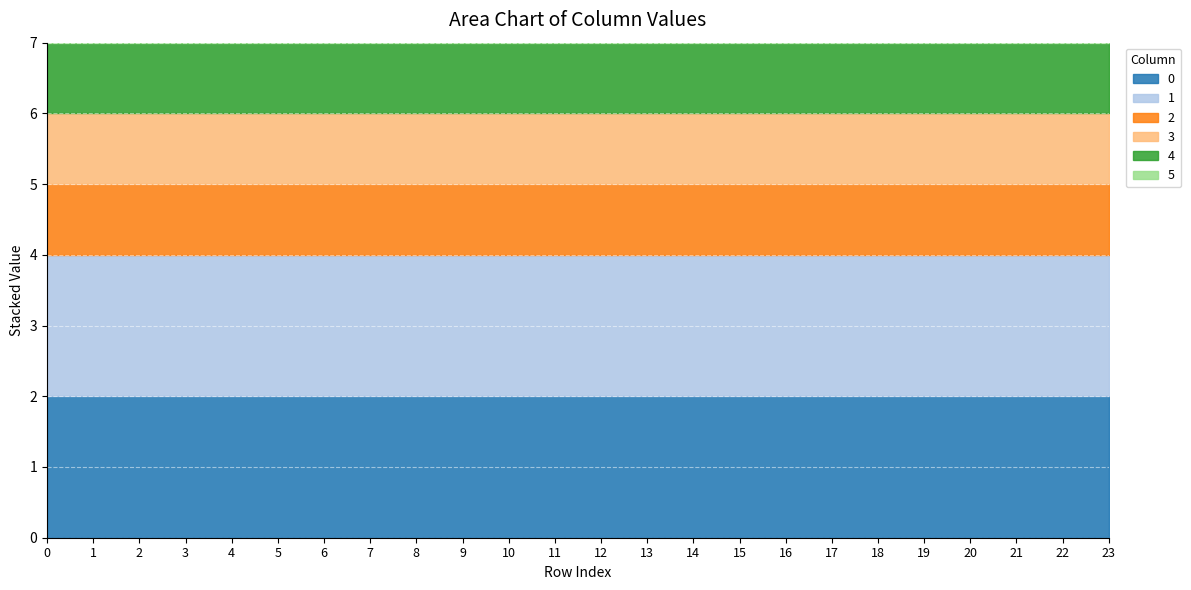

Read the 2 value at 0.

1